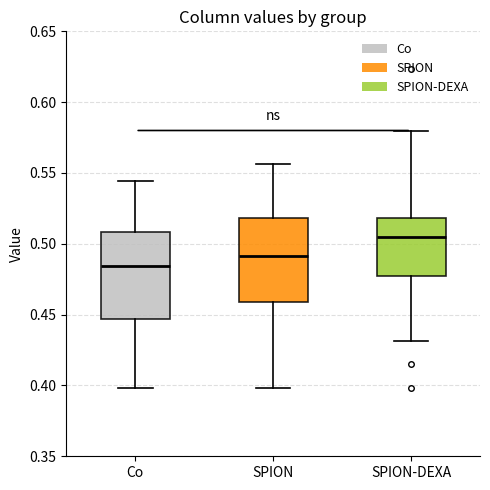

Where does the median line of the box for SPION-DEXA sit on the y-axis? The values are not printed on the chart, so give them approximately, as read against the axis.

0.505